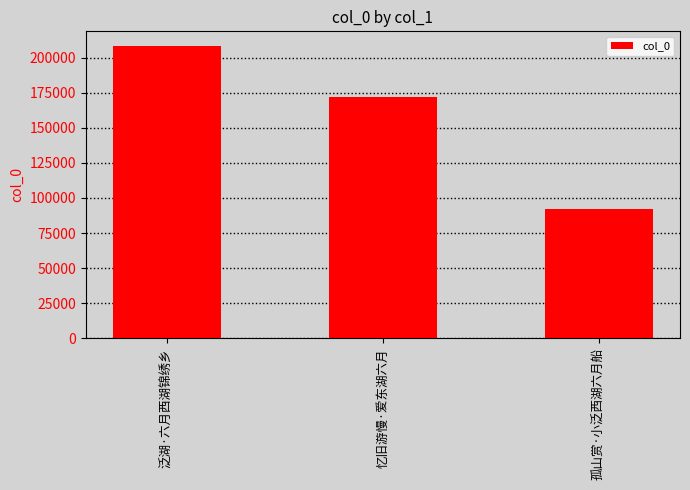

Reading right to left, what are all the values shown in this chart?

91794	171819	208297